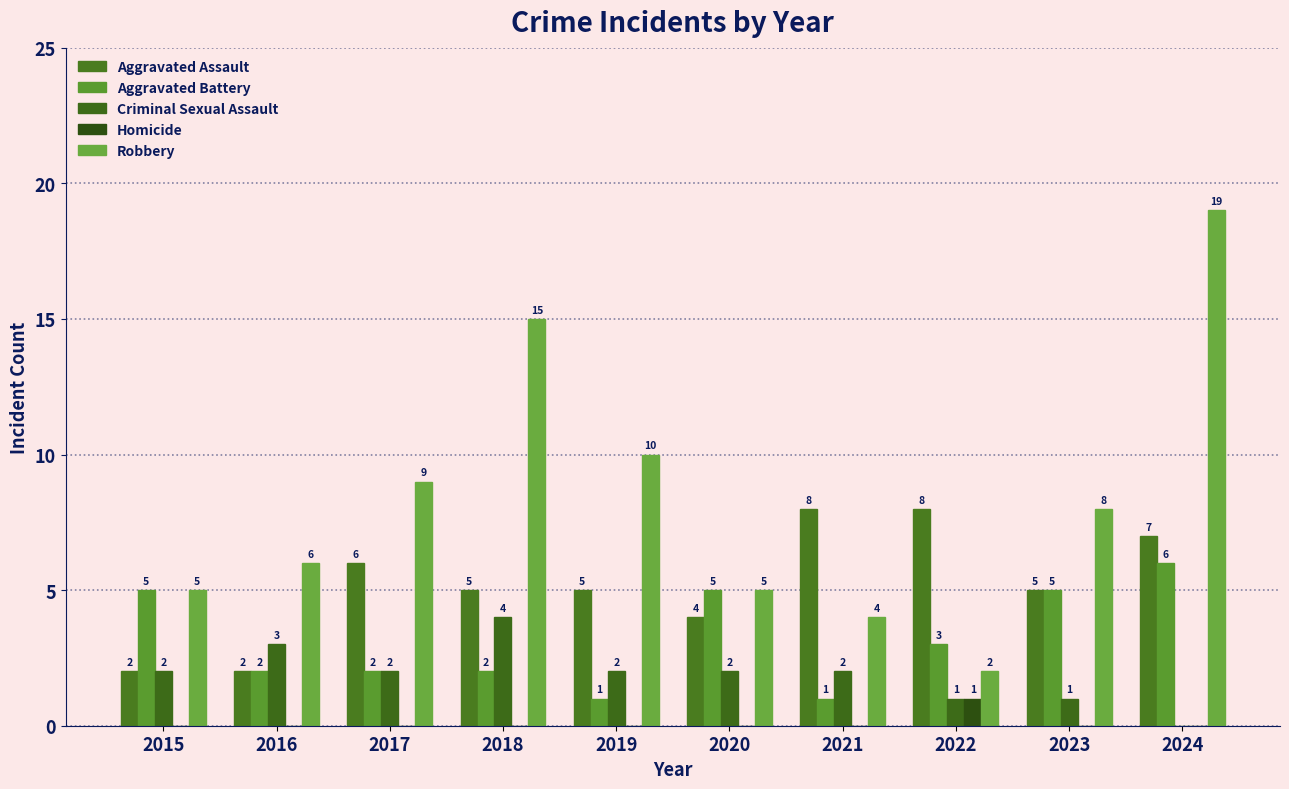

Which series has the largest range (max minus min)?

Robbery